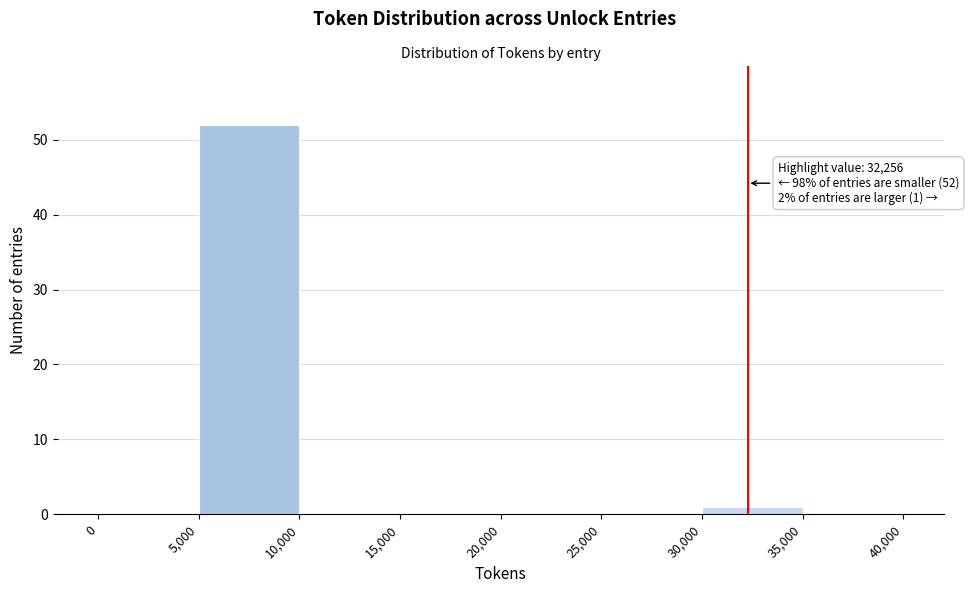

Over which range of the x-axis is the bar tallest?

5,000 to 10,000